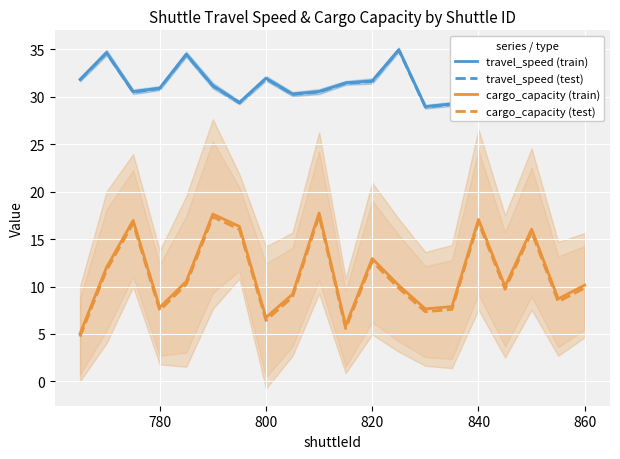

How many data points in cargo_capacity (train) are above 10?

12